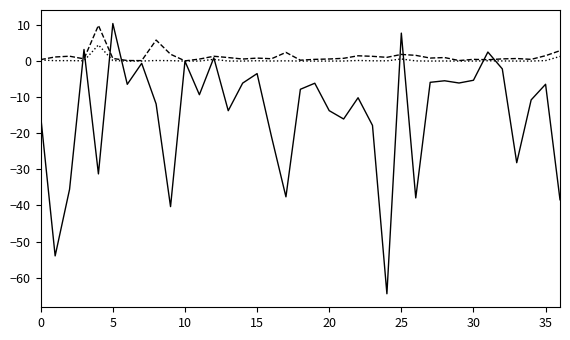

What is the maximum value shown in the chart?

10.4